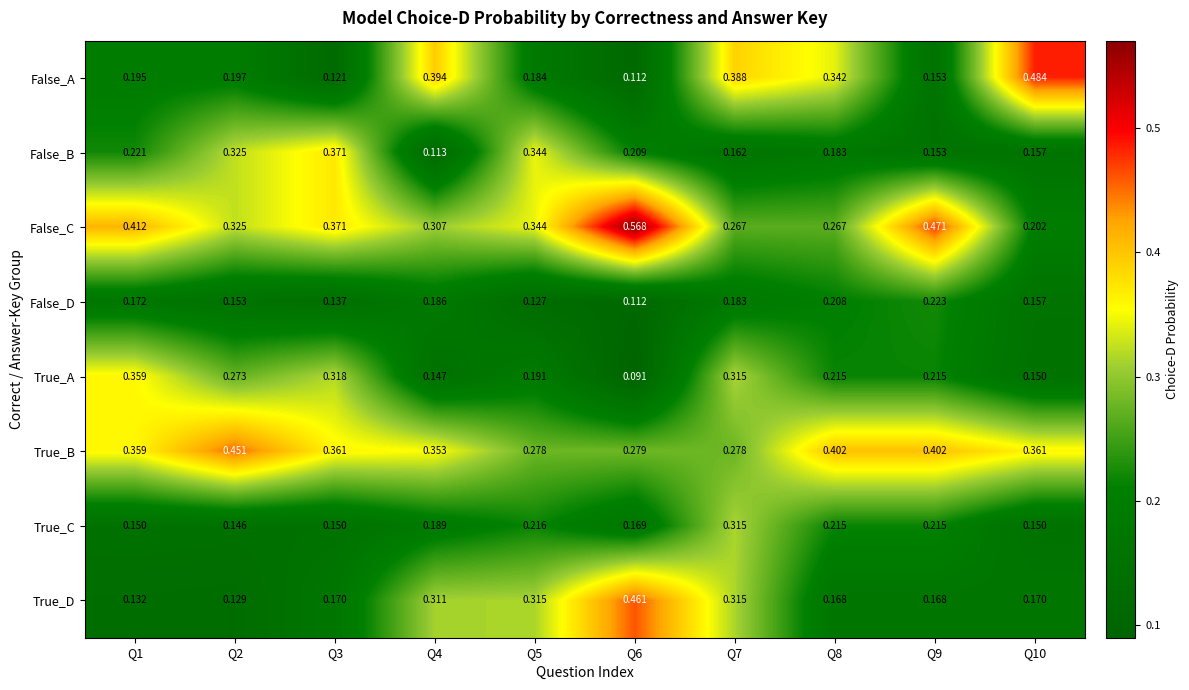

Which label corresponds to the smallest value in the chart?

Q6